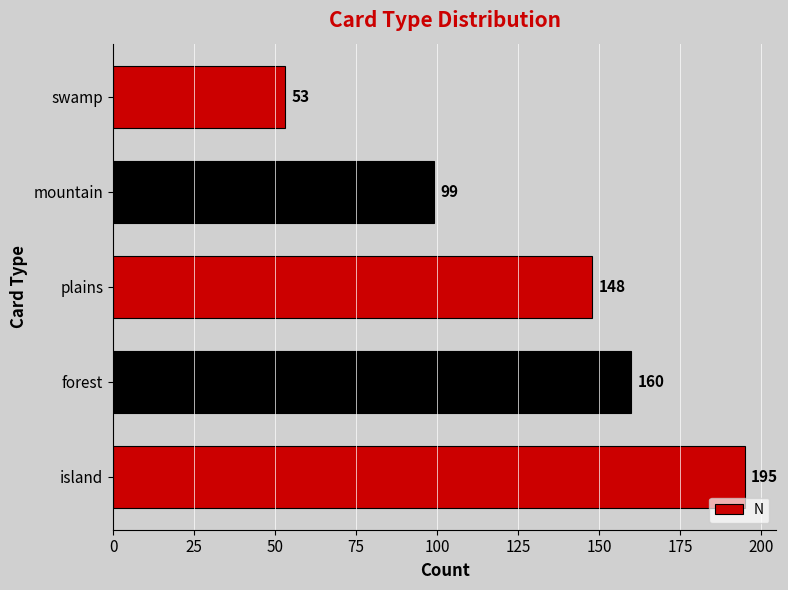

At which category does the chart reach its minimum across all series?

swamp